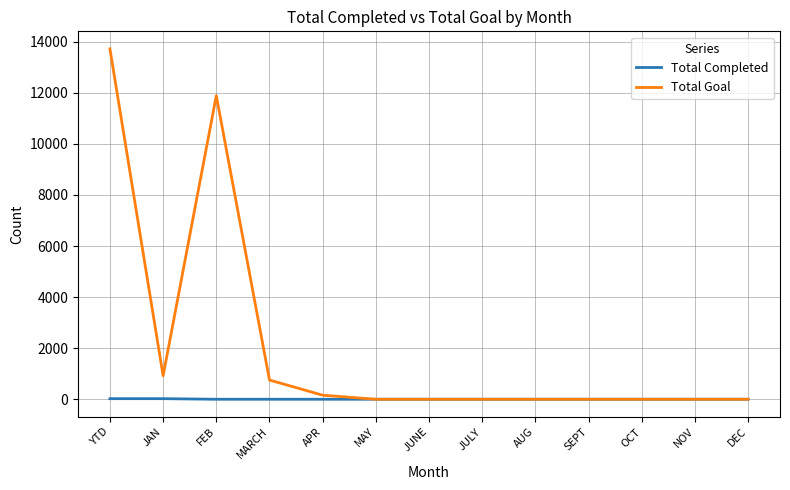

What is the average value of the Total Goal series?

2111